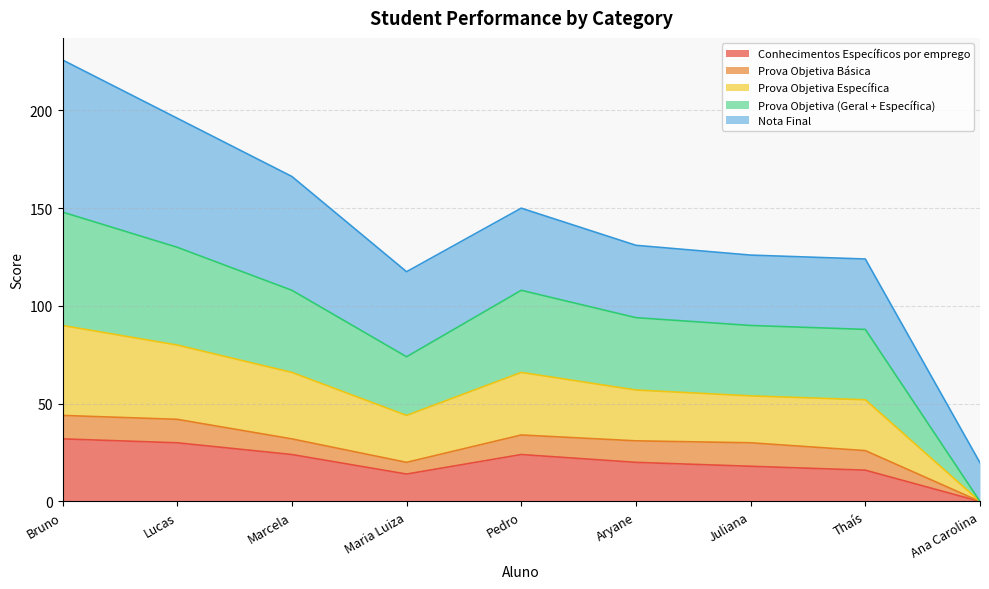

In Prova Objetiva (Geral + Específica), how many points are higher than both neighbors (excluding endpoints)?

1